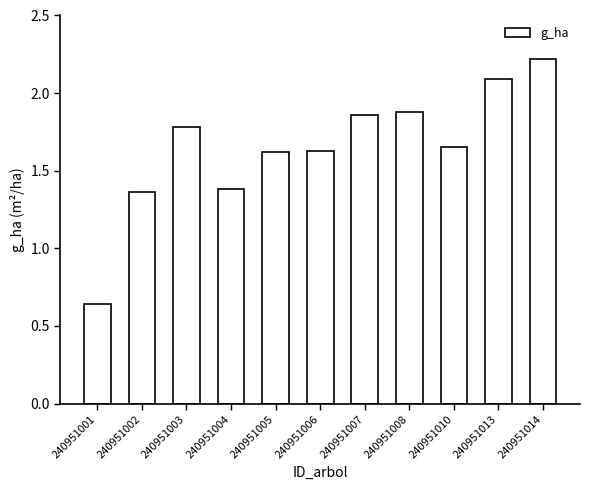

How many data points are less than 1?

1